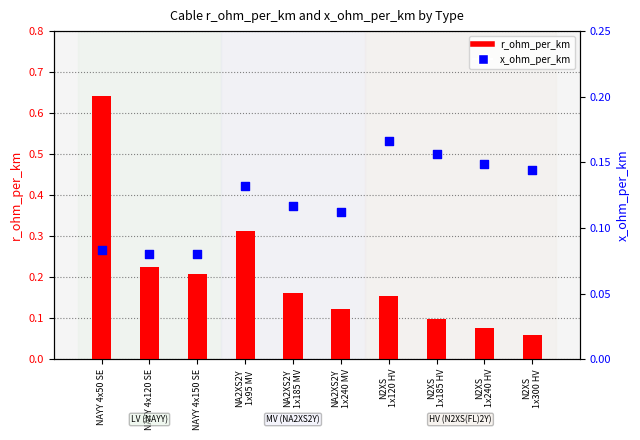

What are all the series names shown in the legend?

r_ohm_per_km, x_ohm_per_km